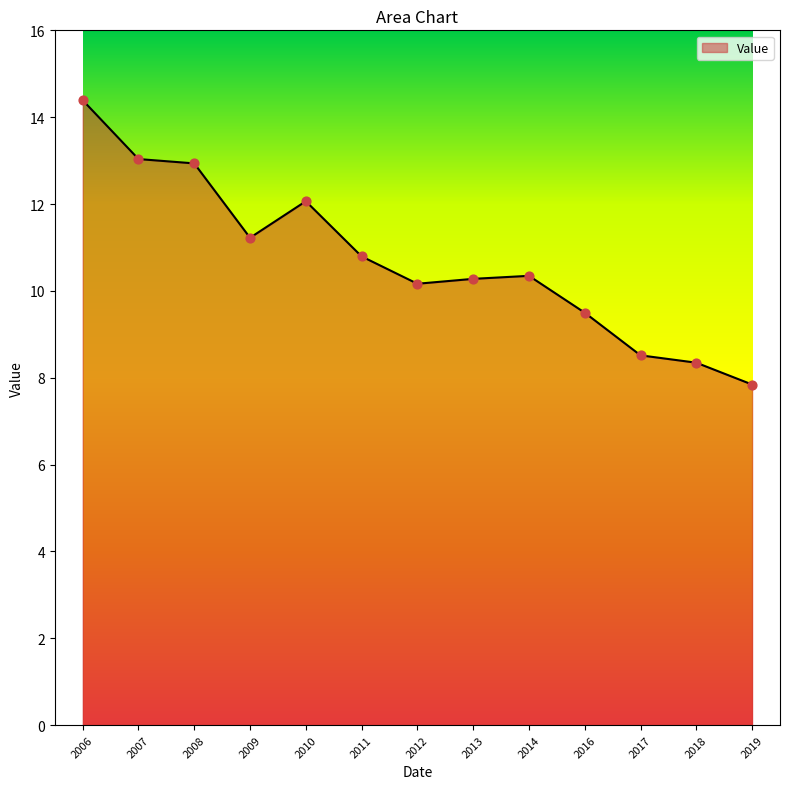

What is the change in value from 2007 to 2012?

-2.9